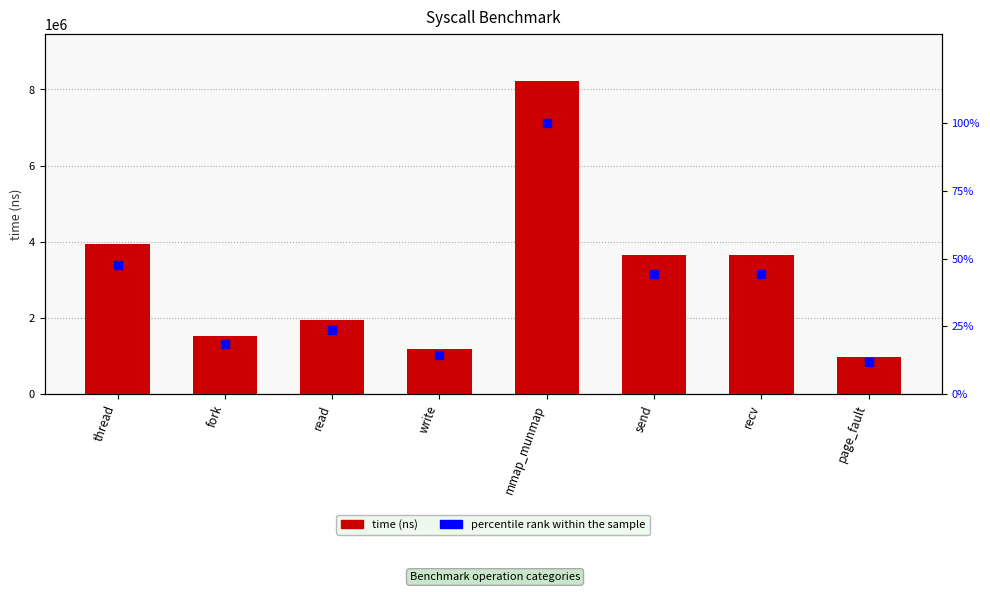

What are all the series names shown in the legend?

time, percentile rank within the sample